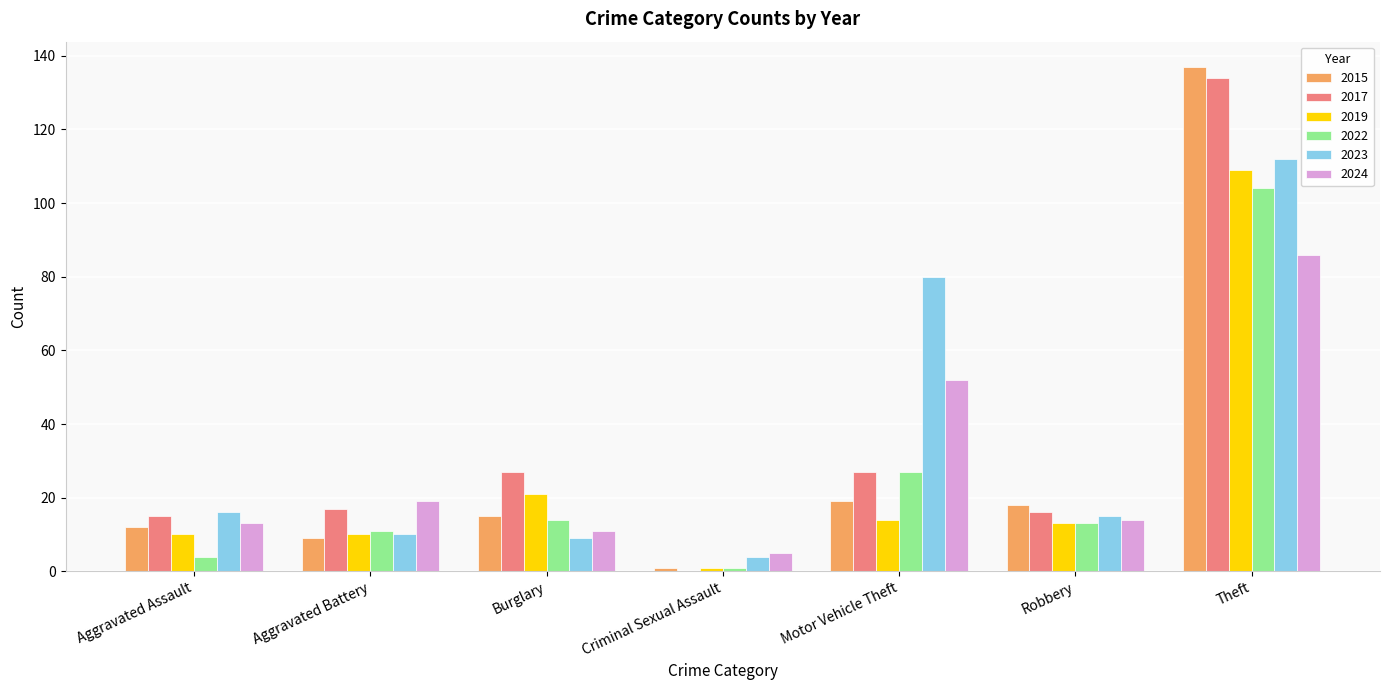

Reading right to left, extract all data points from this chart.

2015: 137	18	19	1	15	9	12
2017: 134	16	27	0	27	17	15
2019: 109	13	14	1	21	10	10
2022: 104	13	27	1	14	11	4
2023: 112	15	80	4	9	10	16
2024: 86	14	52	5	11	19	13